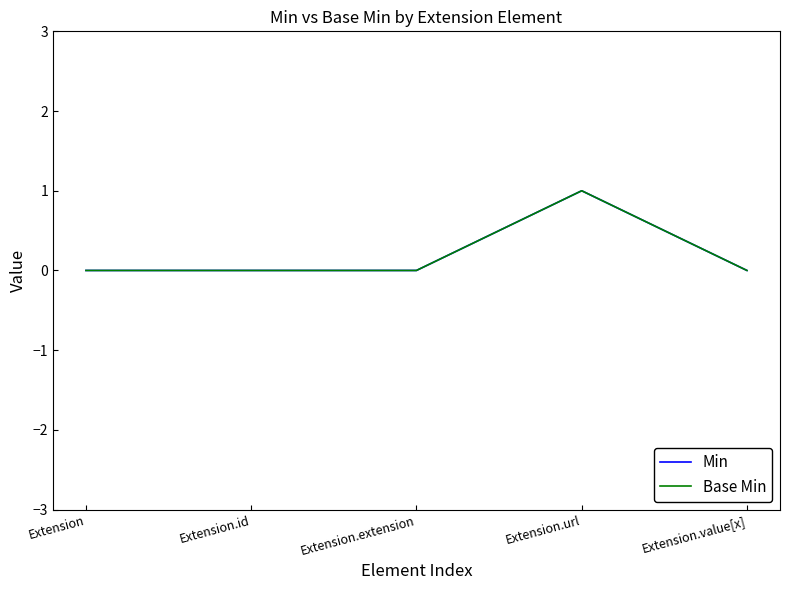

What is the label of the 4th point from the right?

Extension.id